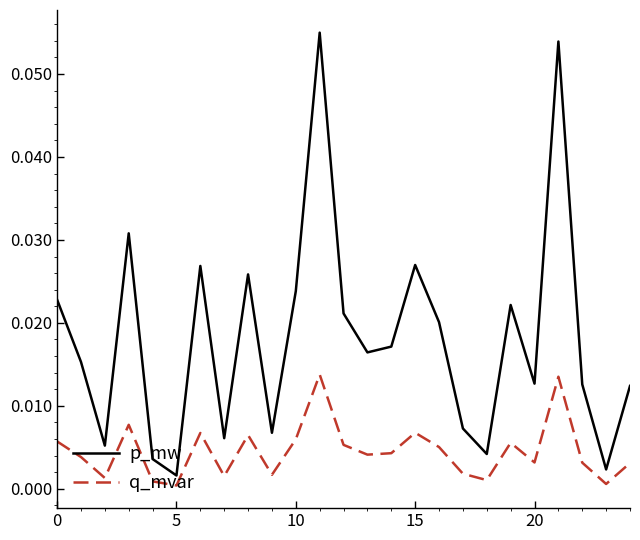

Which series has the largest range (max minus min)?

p_mw